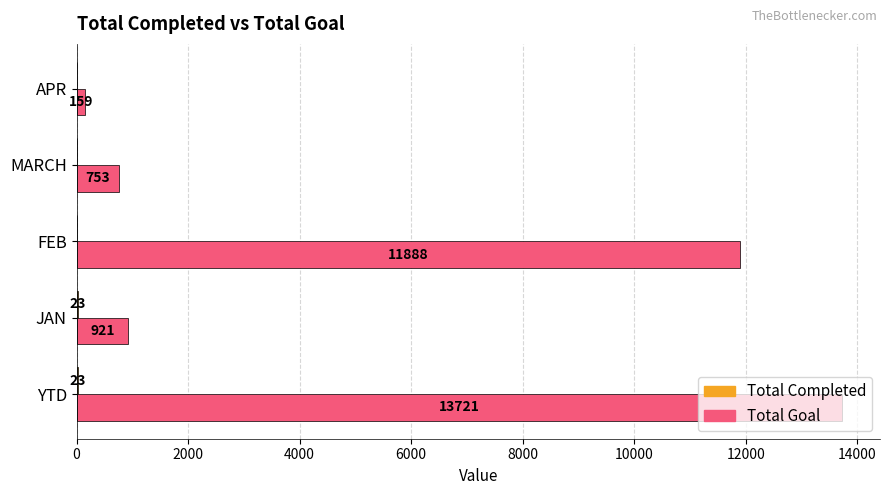

Between YTD and APR, which series saw the biggest shift?

Total Goal